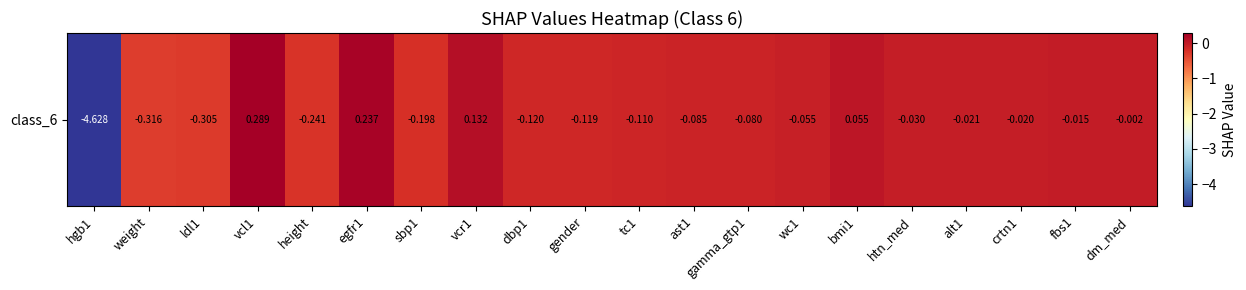

How many negative values are there?

16